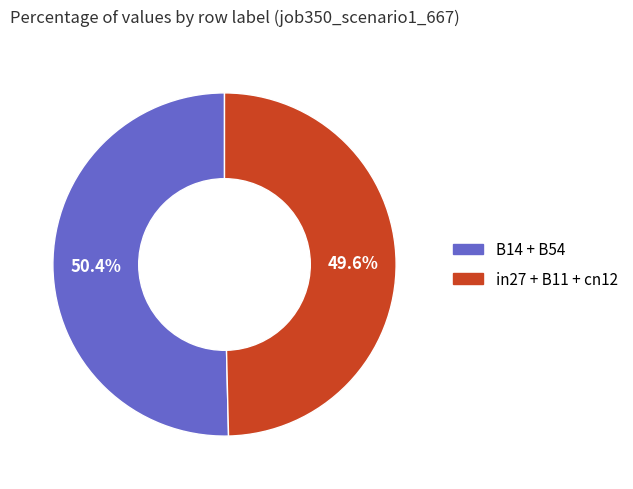

Does any single category account for the majority?

Yes